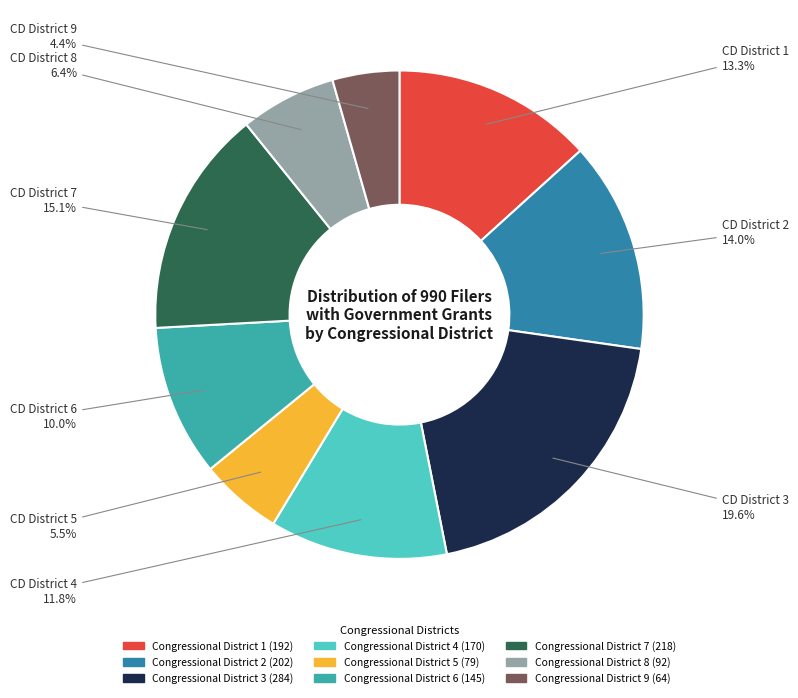

What portion of the pie excludes Congressional District 1?

86.7%